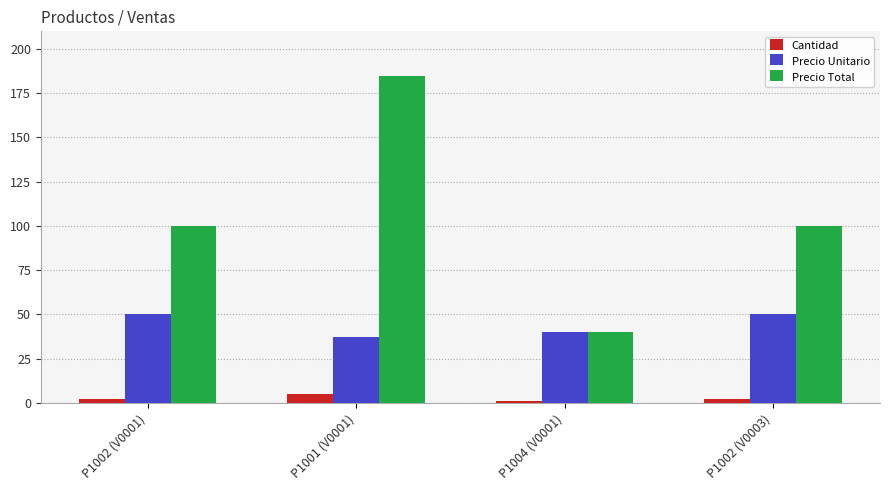

What is the difference between the maximum and minimum values in the Precio Unitario series?

13